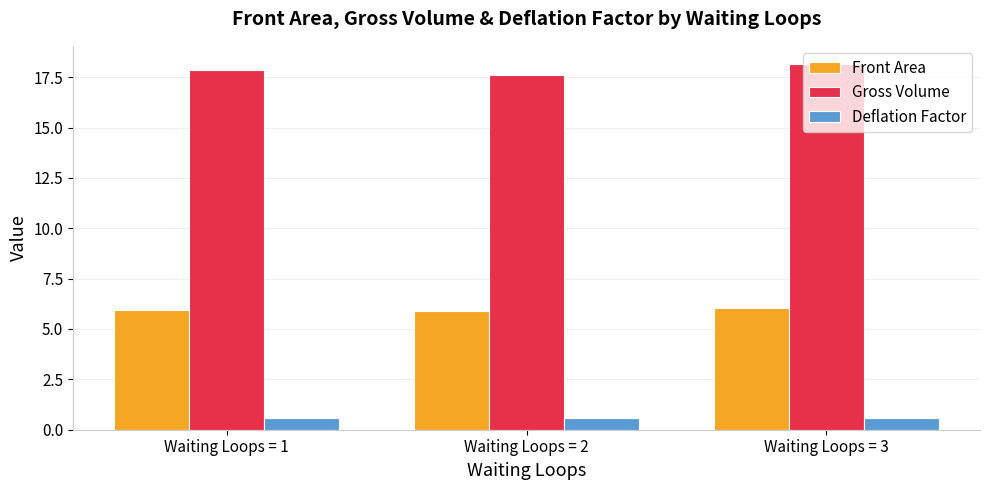

Which series has the largest total across all categories?

Gross Volume